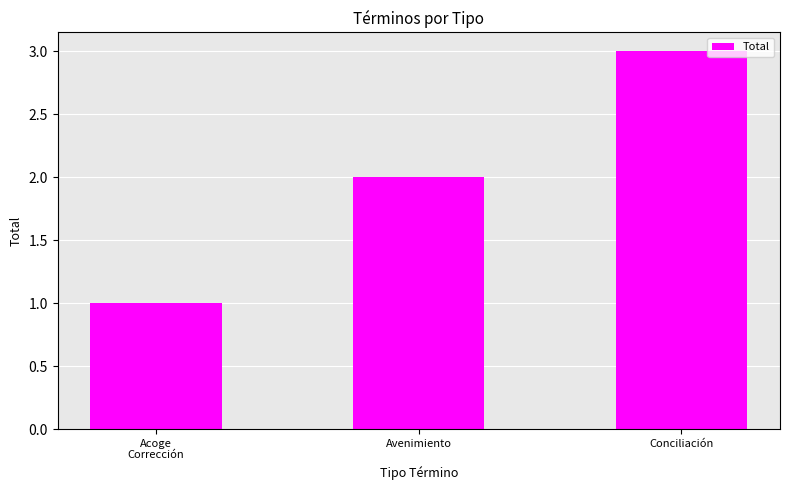

Is it true that the value at Conciliación is 2?

False